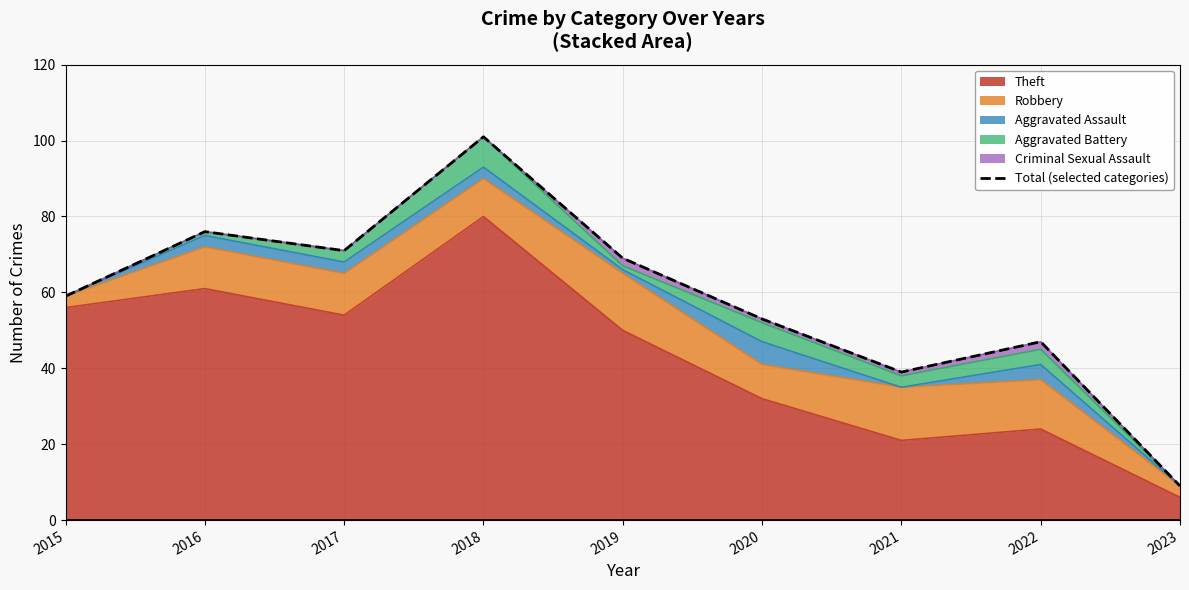

List the labels in order of value, largest first.

2018, 2016, 2017, 2019, 2015, 2020, 2022, 2021, 2023